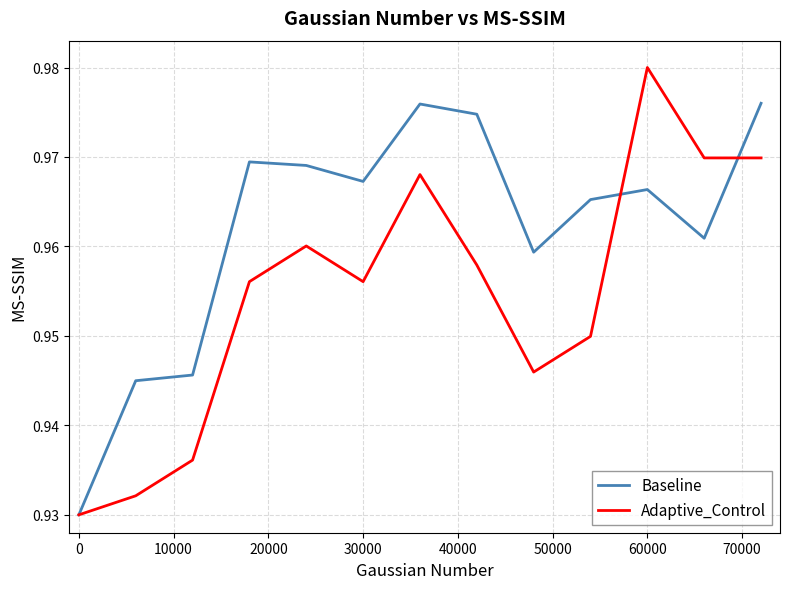

Rank the series by their average value, from lowest to highest.

Adaptive_Control, Baseline